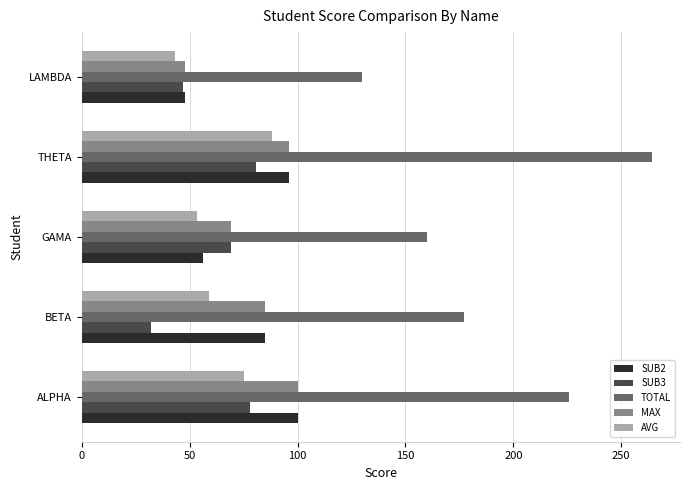

Is it true that SUB2 equals 56.0 at GAMA?

True